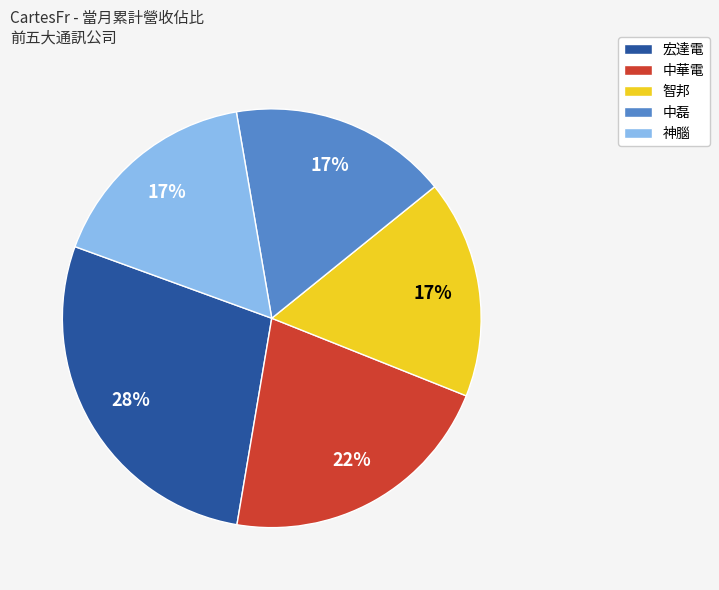

What percentage is the 宏達電 slice, to the nearest percent?

28%